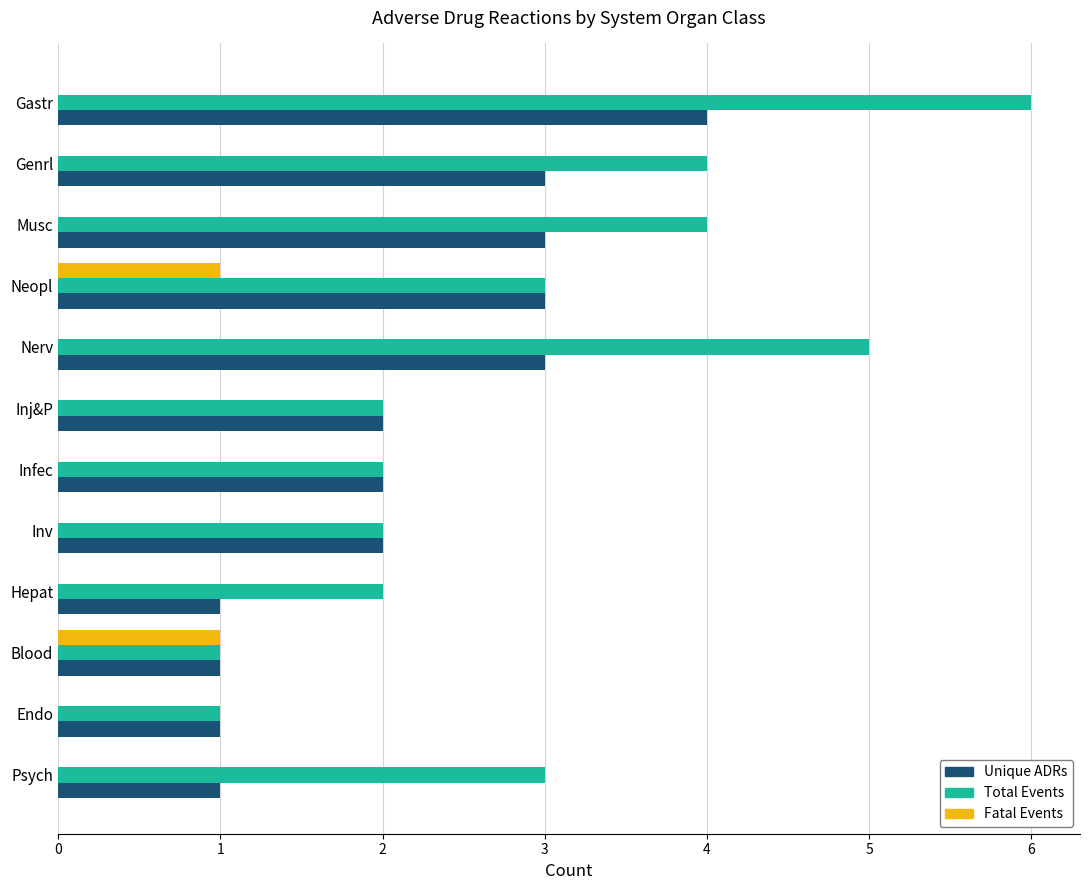

Which series has the largest total across all categories?

Total Events